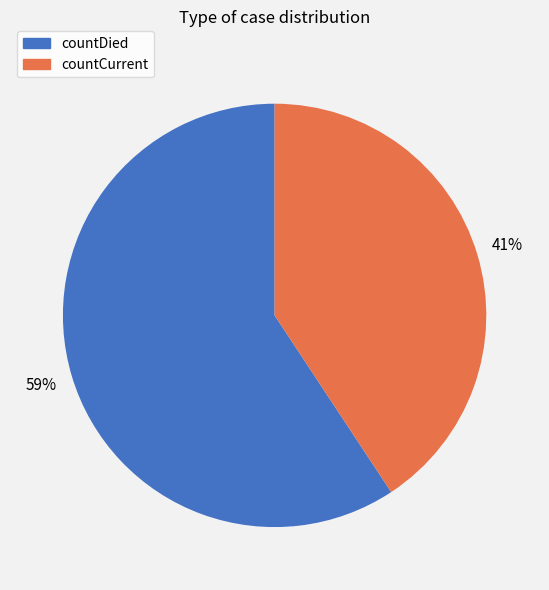

What percentage is the countCurrent slice, to the nearest percent?

41%